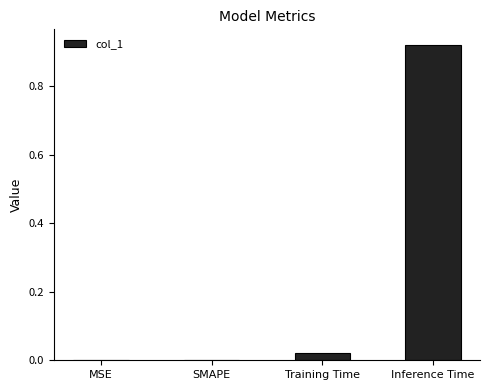

Are the bars grouped side by side (vs. stacked)?

No